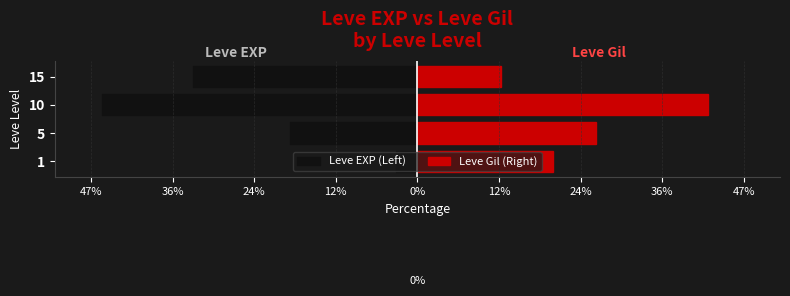

List the series in order of their overall mean, highest first.

Leve Gil (Right), Leve EXP (Left)